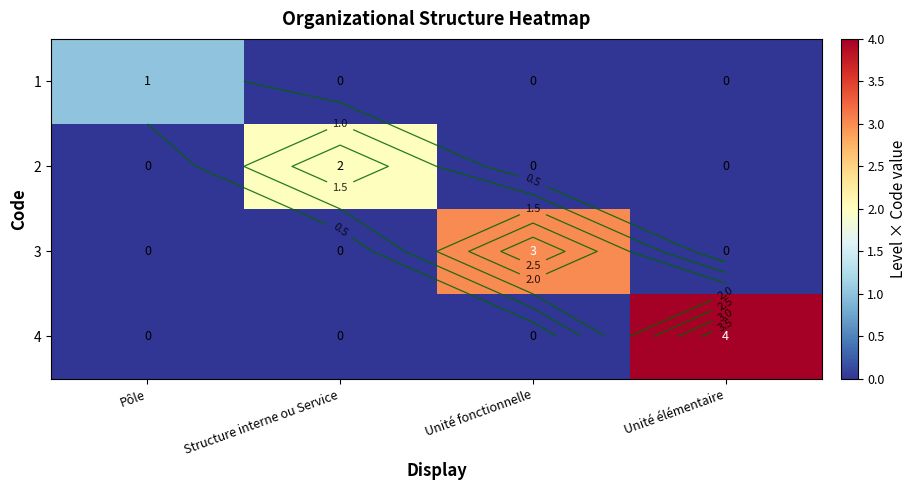

At which label does 1 reach its minimum?

Structure interne ou Service